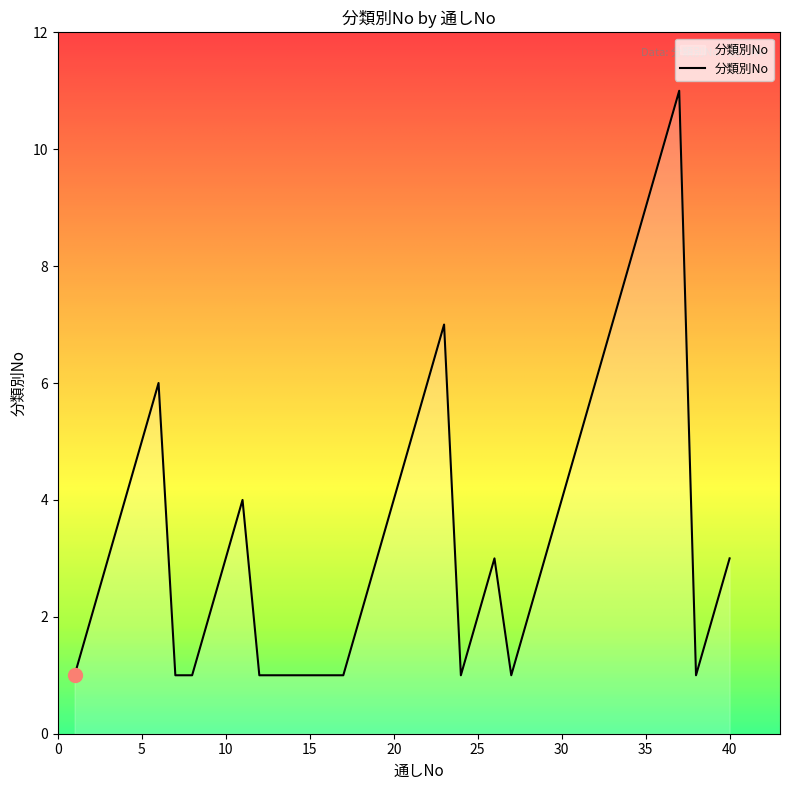

Reading left to right, extract all data points from this chart.

1	2	3	4	5	6	1	1	2	3	4	1	1	1	1	1	1	2	3	4	5	6	7	1	2	3	1	2	3	4	5	6	7	8	9	10	11	1	2	3